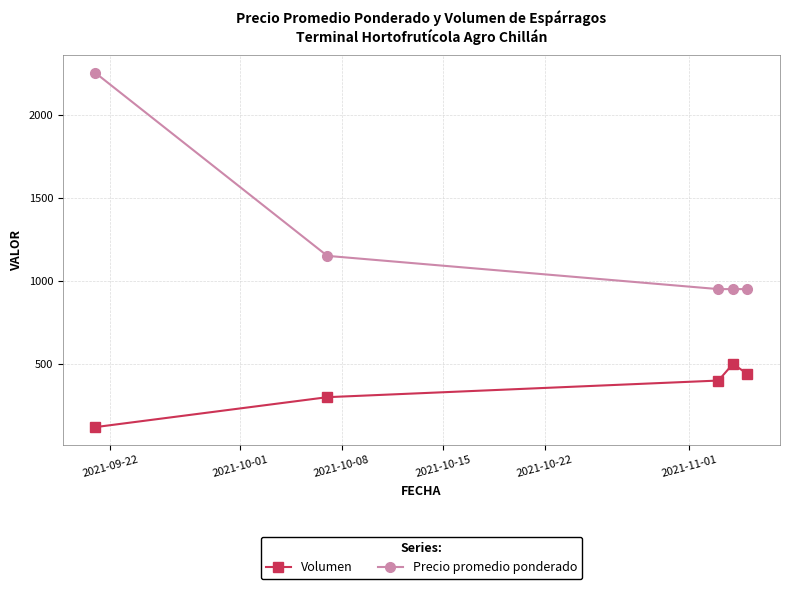

Reading right to left, transcribe all the data shown in this chart.

Volumen: 440	500	400	300	120
Precio promedio ponderado: 950	950	950	1150	2250